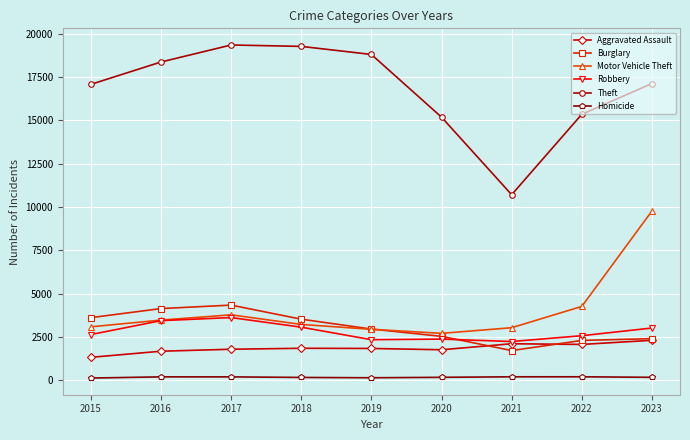

What is the difference between the maximum and minimum values in the Homicide series?

74